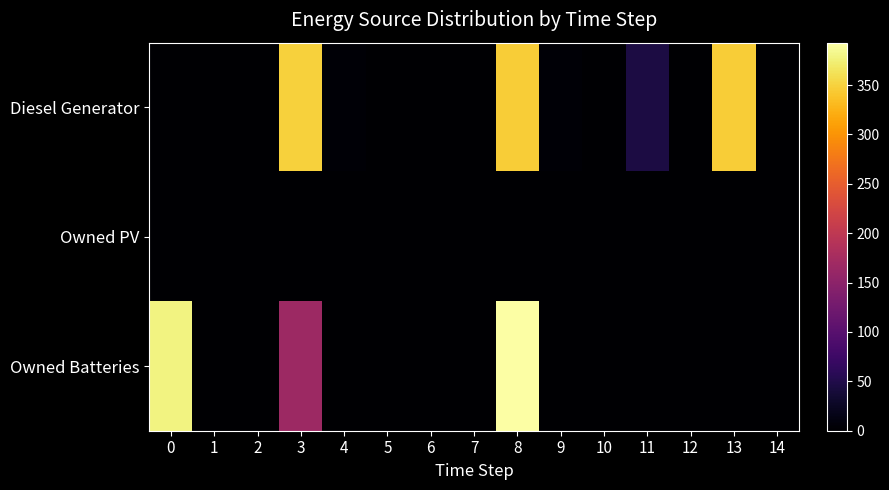

At how many categories does at least one series exceed 151?

4